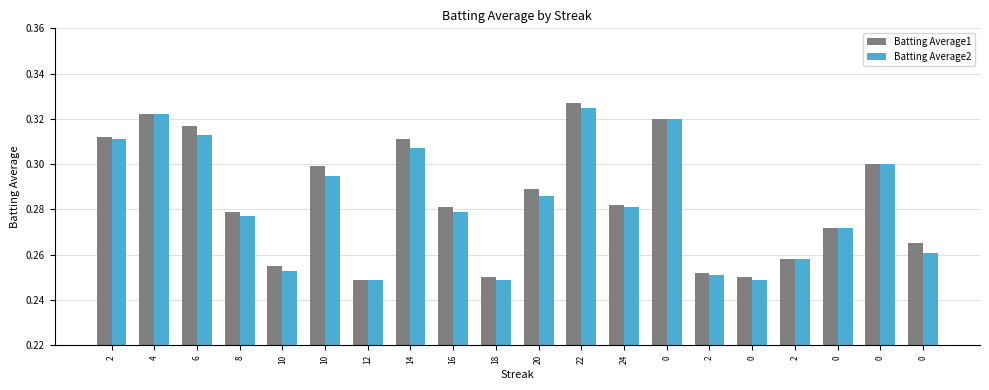

Count the number of data series in this chart.

2